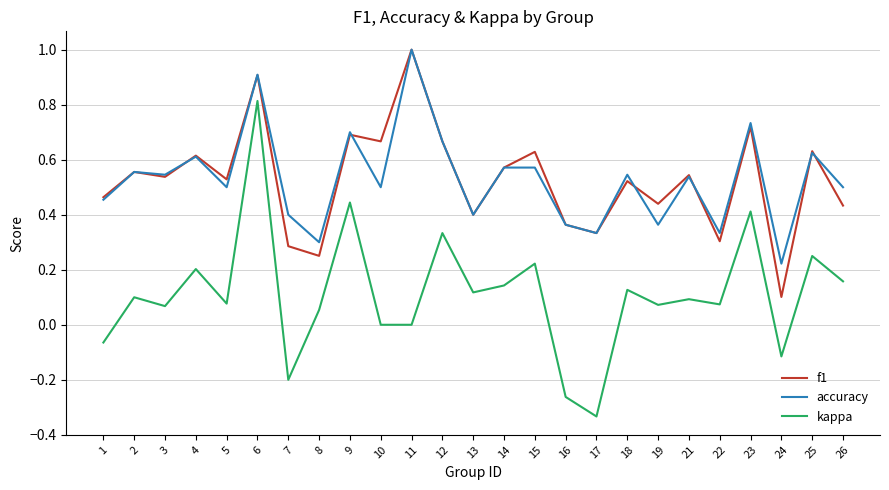

How many interior local peaks does the kappa series have?

10